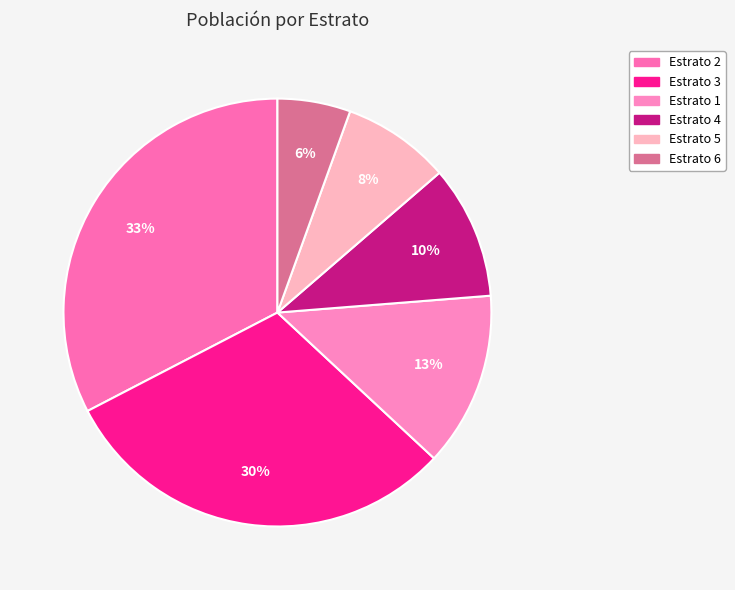

Count the number of slices in the pie.

6